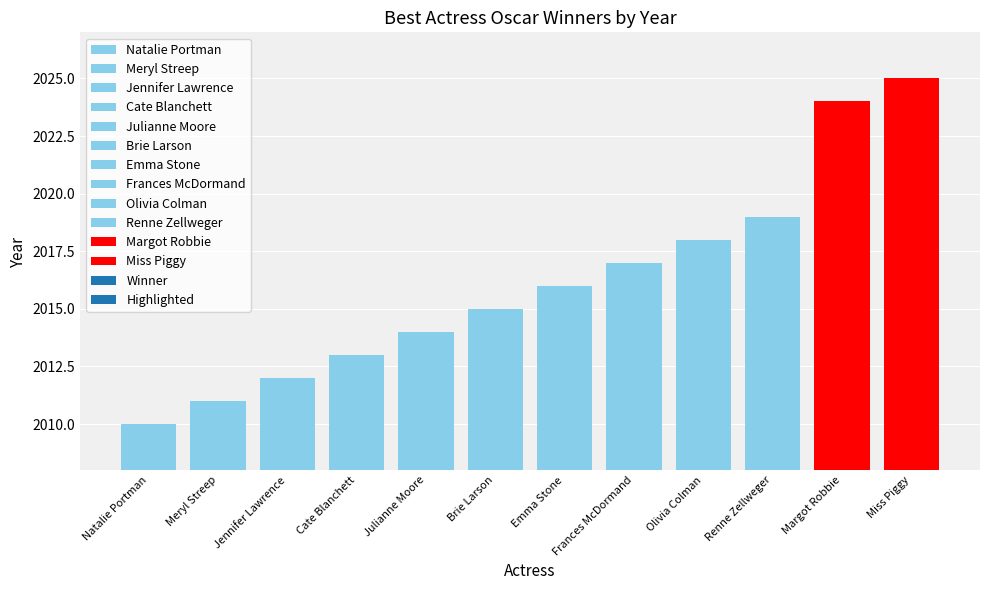

List the labels in order of value, smallest first.

Natalie Portman, Meryl Streep, Jennifer Lawrence, Cate Blanchett, Julianne Moore, Brie Larson, Emma Stone, Frances McDormand, Olivia Colman, Renne Zellweger, Margot Robbie, Miss Piggy